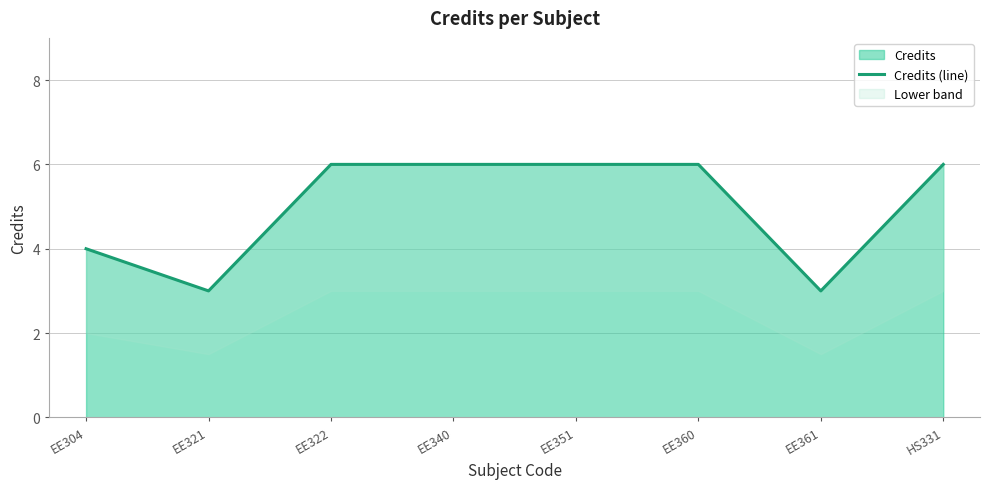

What is the ratio of the value at HS331 to the value at EE361?

2.0